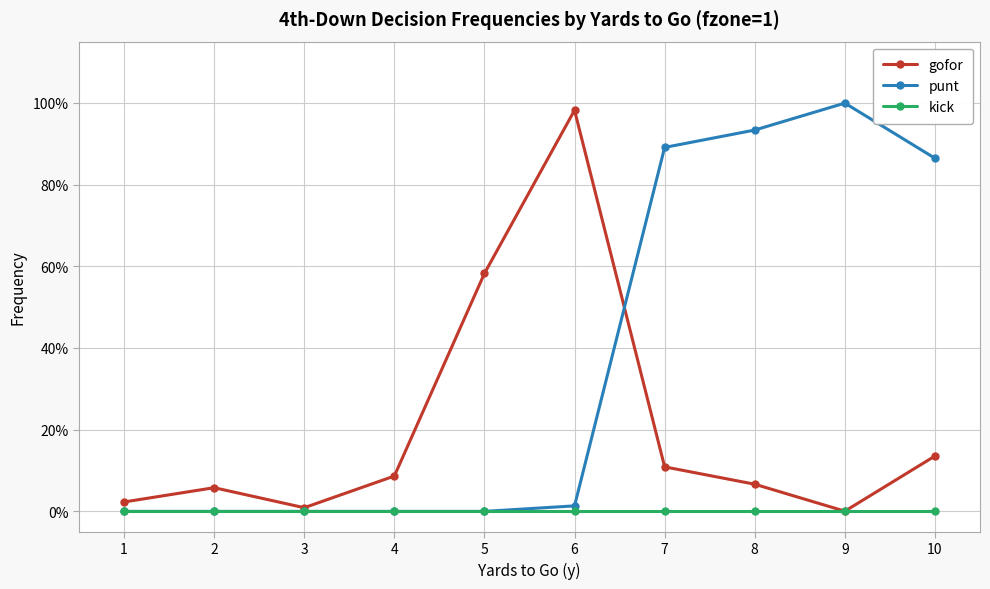

Is this an area chart (filled region under the line)?

No